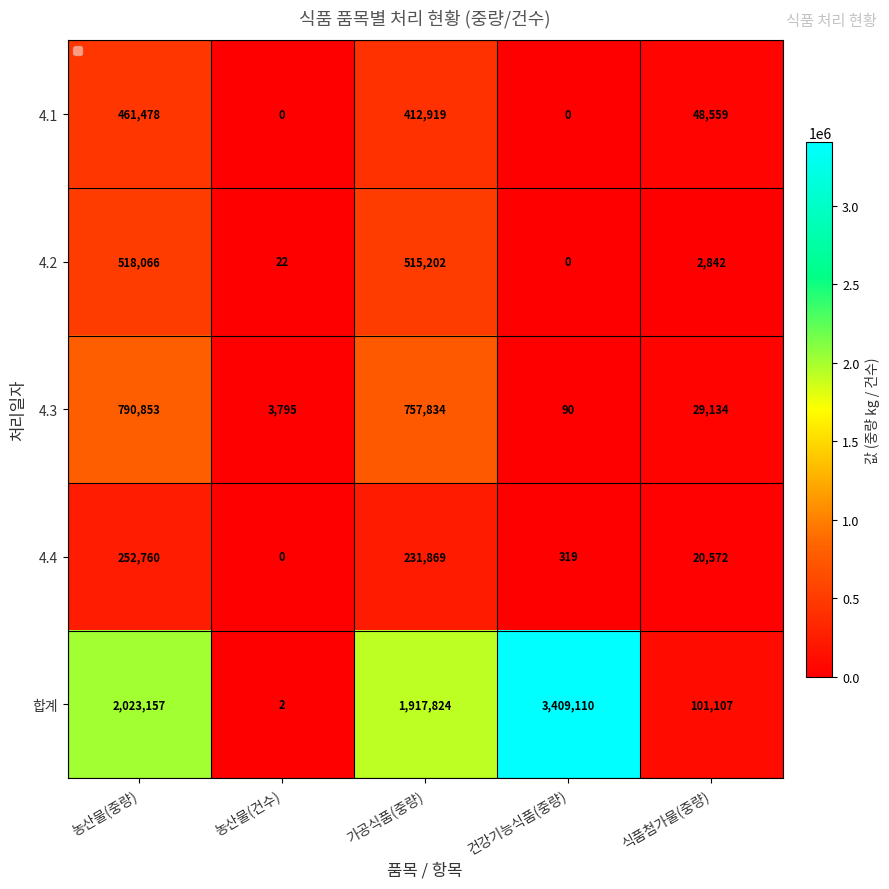

Rank the categories by 4.3 value from lowest to highest.

건강기능식품(중량), 농산물(건수), 식품첨가물(중량), 가공식품(중량), 농산물(중량)